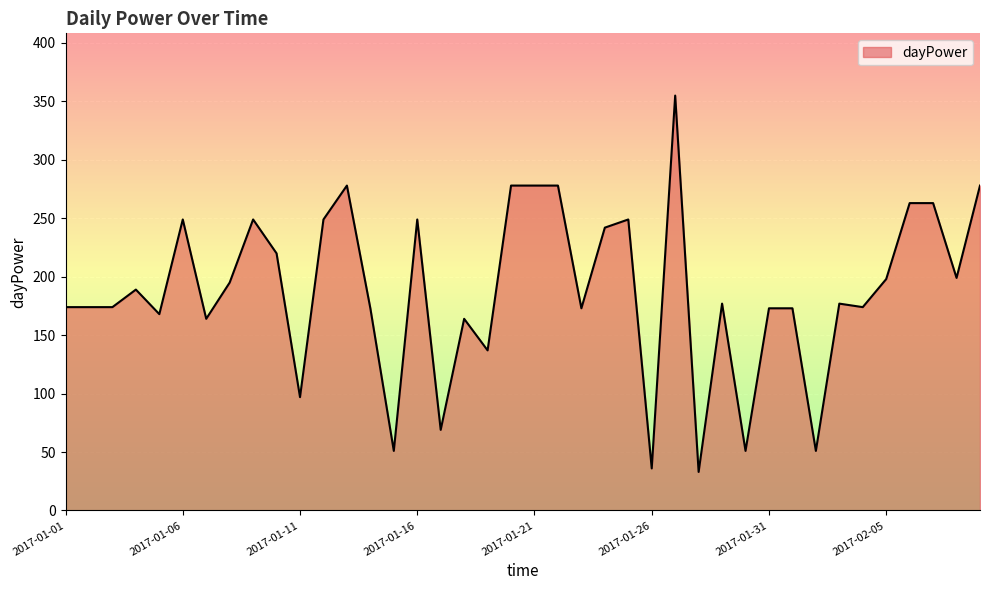

What is the maximum value shown in the chart?

355